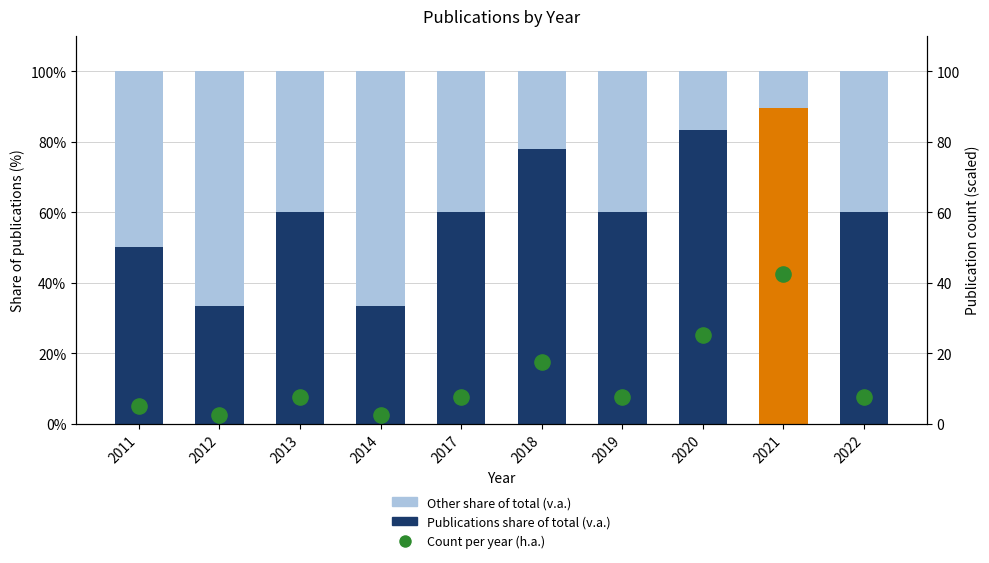

Which series contains the lowest Y value?

Count per year (h.a.)